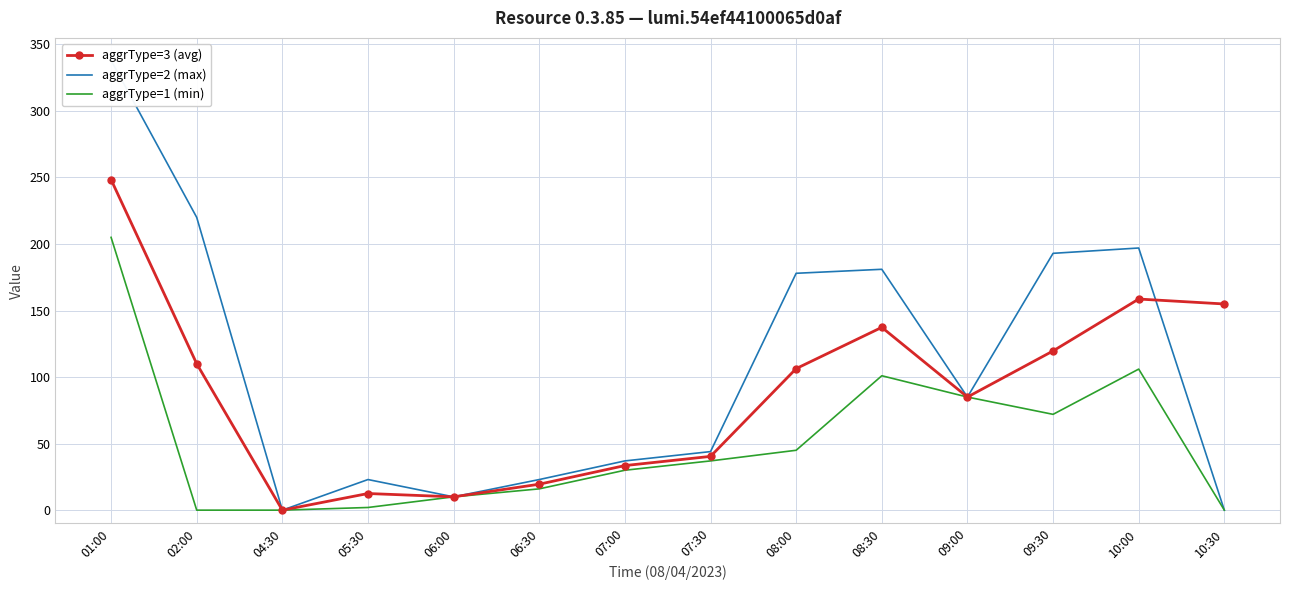

What is the average value of the aggrType=2 (max) series?

109.2